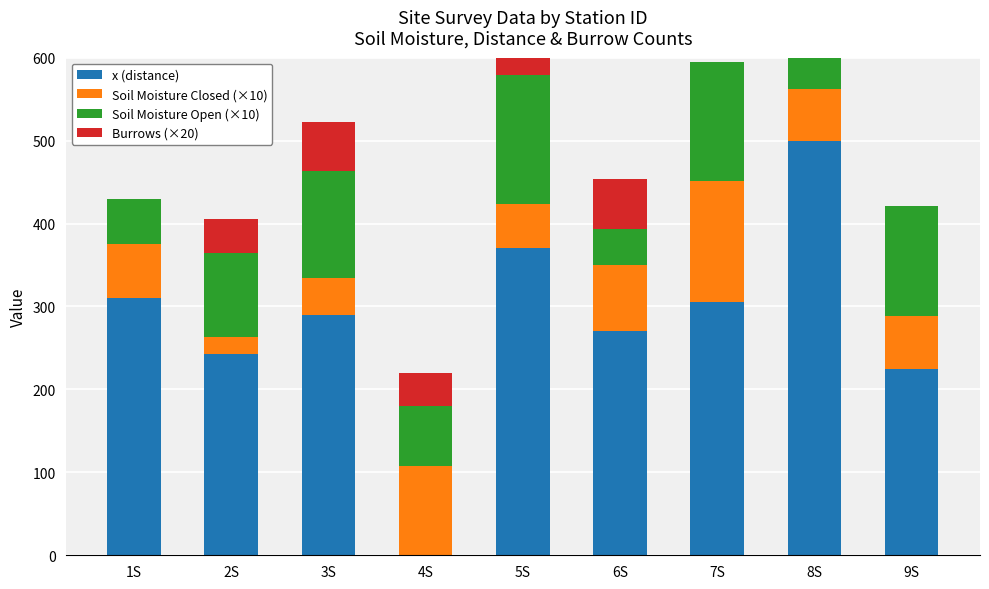

Where is x (distance) nearest to the value 250?

2S